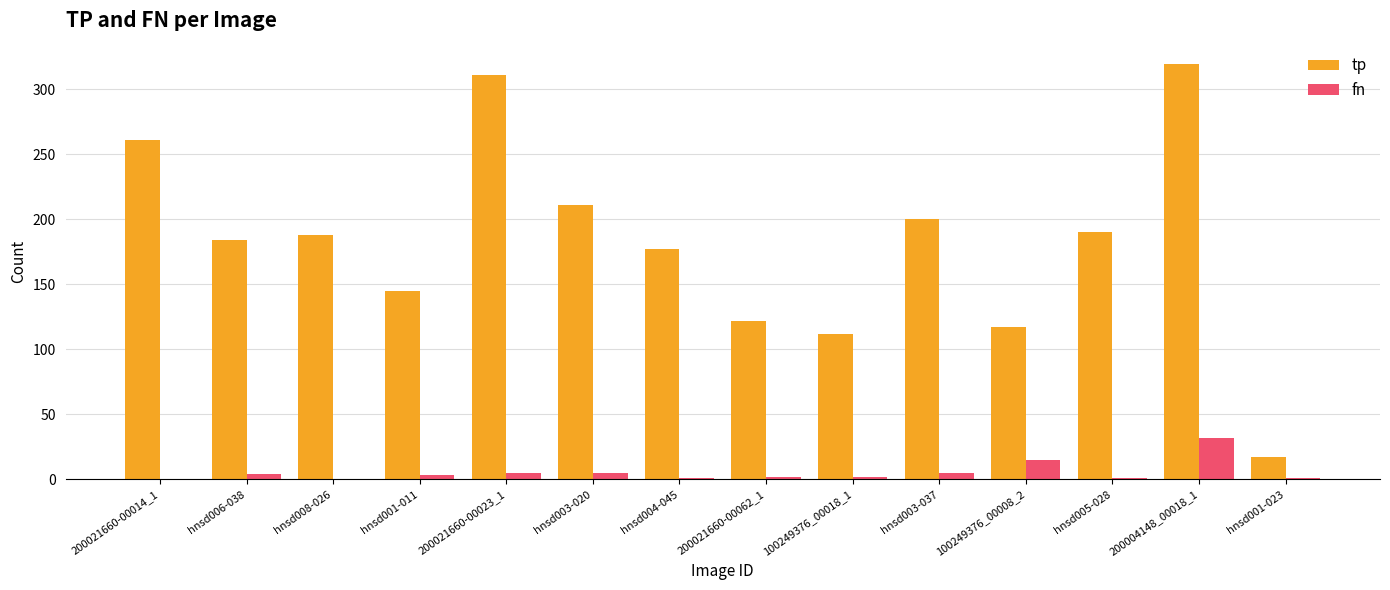

Where is tp nearest to the value 168?

hnsd004-045